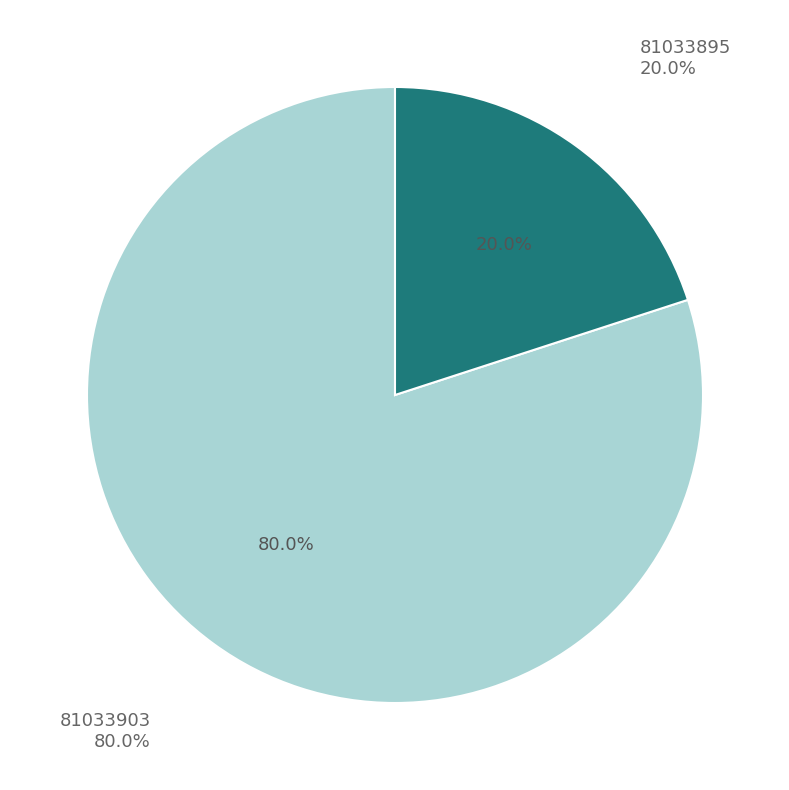

What percentage is the 81033903 slice, to the nearest percent?

80%